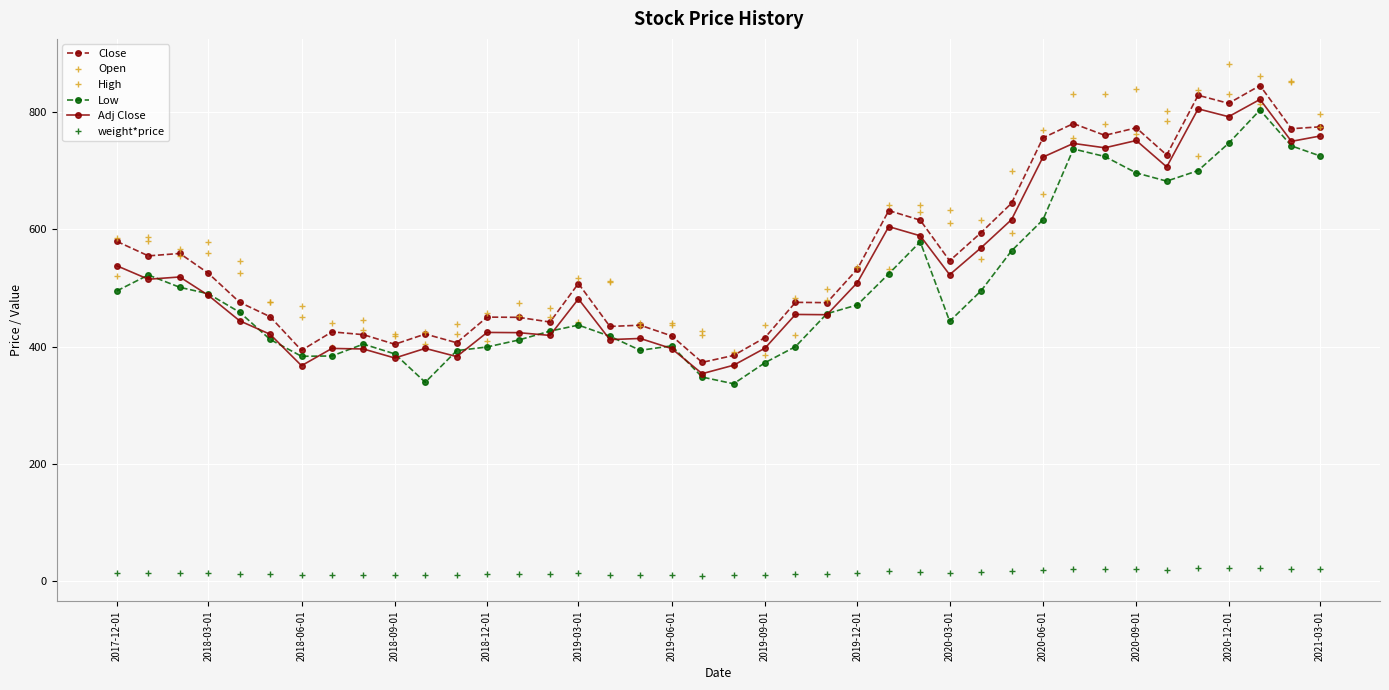

How many interior local peaks does the Close series have?

12